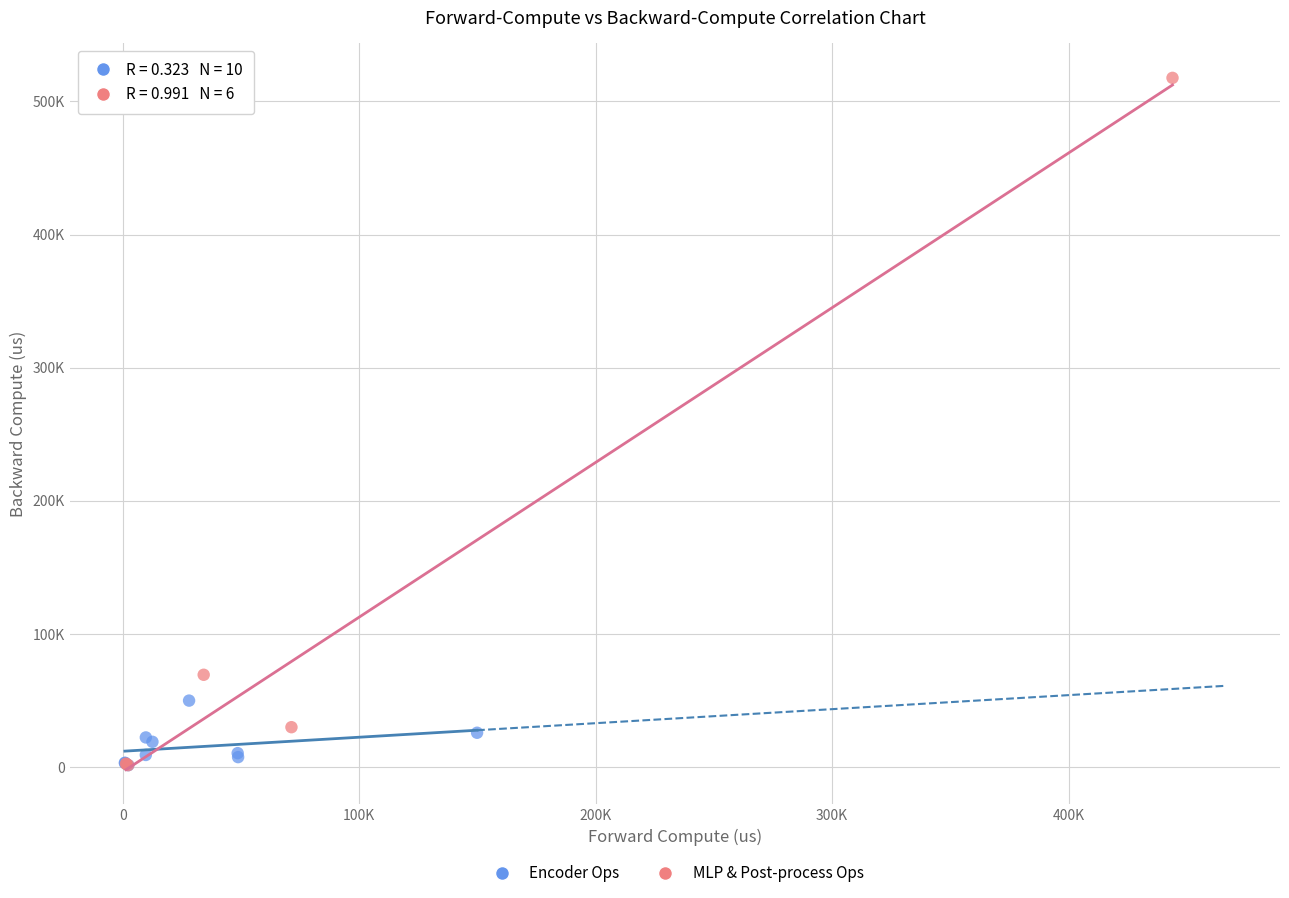

Which series reaches the maximum Y coordinate?

MLP & Post-process Ops